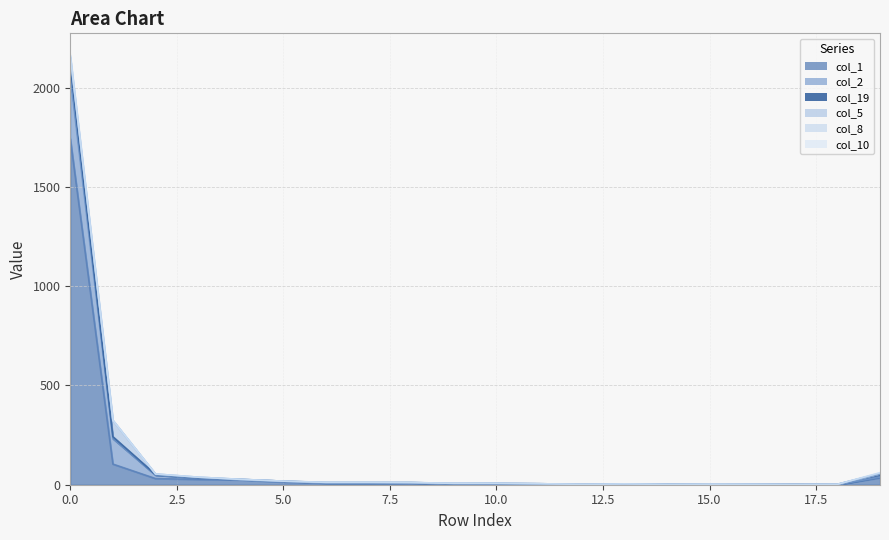

What is the greatest value displayed?

1743